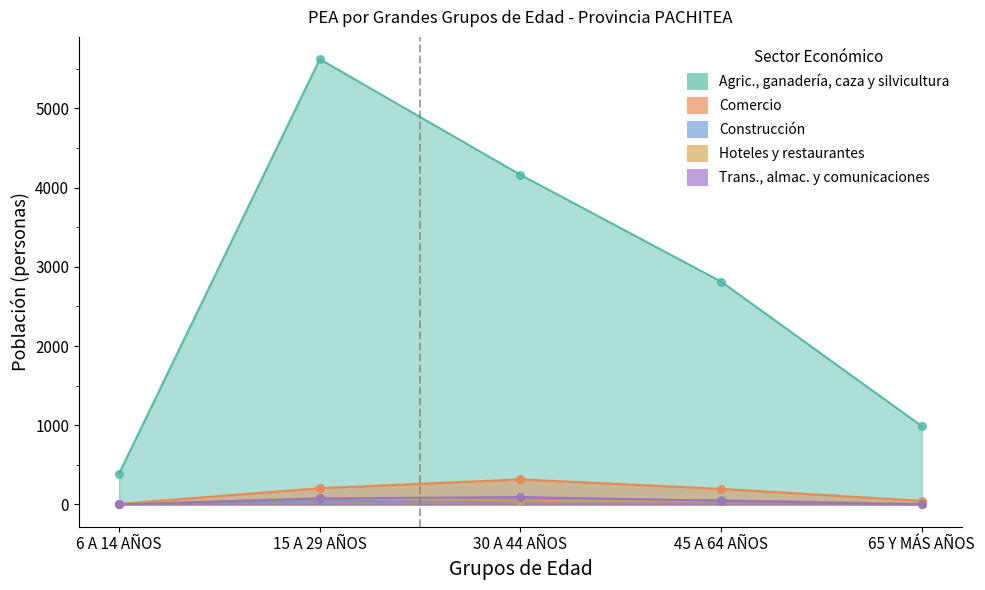

Which series has the largest total across all categories?

Agric., ganadería, caza y silvicultura